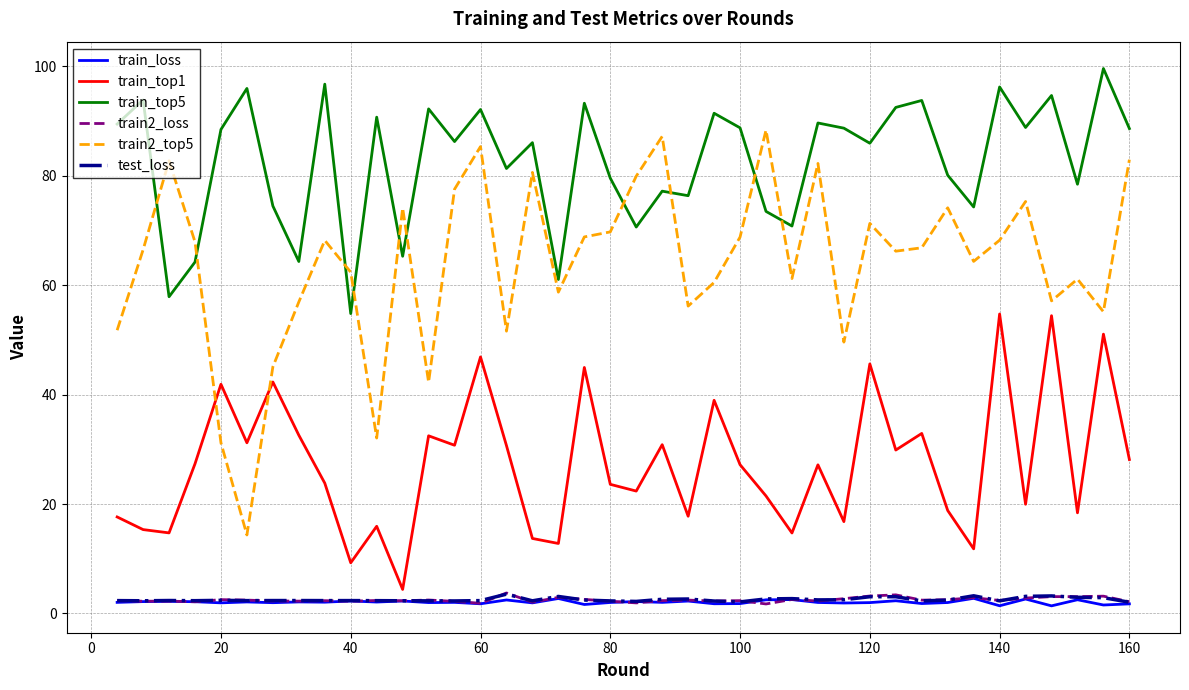

What is the highest value of the train2_top5 series?

88.3